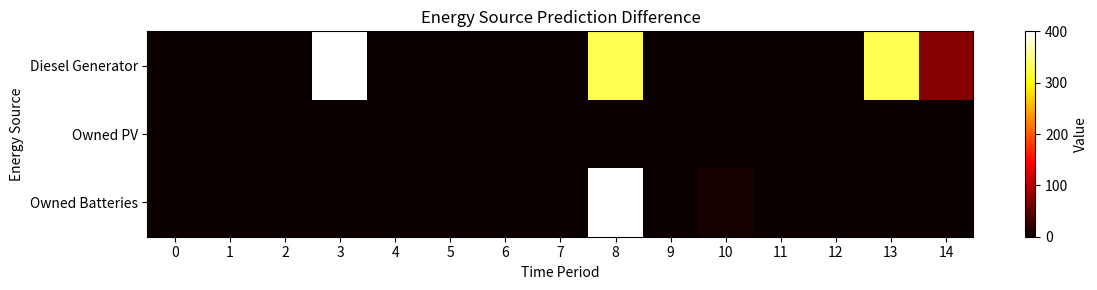

Reading right to left, transcribe all the data shown in this chart.

Diesel Generator: 14=74	13=331	12=0	11=0	10=0	9=0	8=331	7=0	6=0	5=0	4=0	3=400	2=0	1=0	0=0
Owned PV: 14=0	13=0	12=0	11=0	10=0	9=0	8=0	7=0	6=0	5=0	4=0	3=0	2=0	1=0	0=0
Owned Batteries: 14=0	13=0	12=0	11=0	10=8	9=0	8=399	7=0	6=0	5=0	4=0	3=0	2=0	1=0	0=0